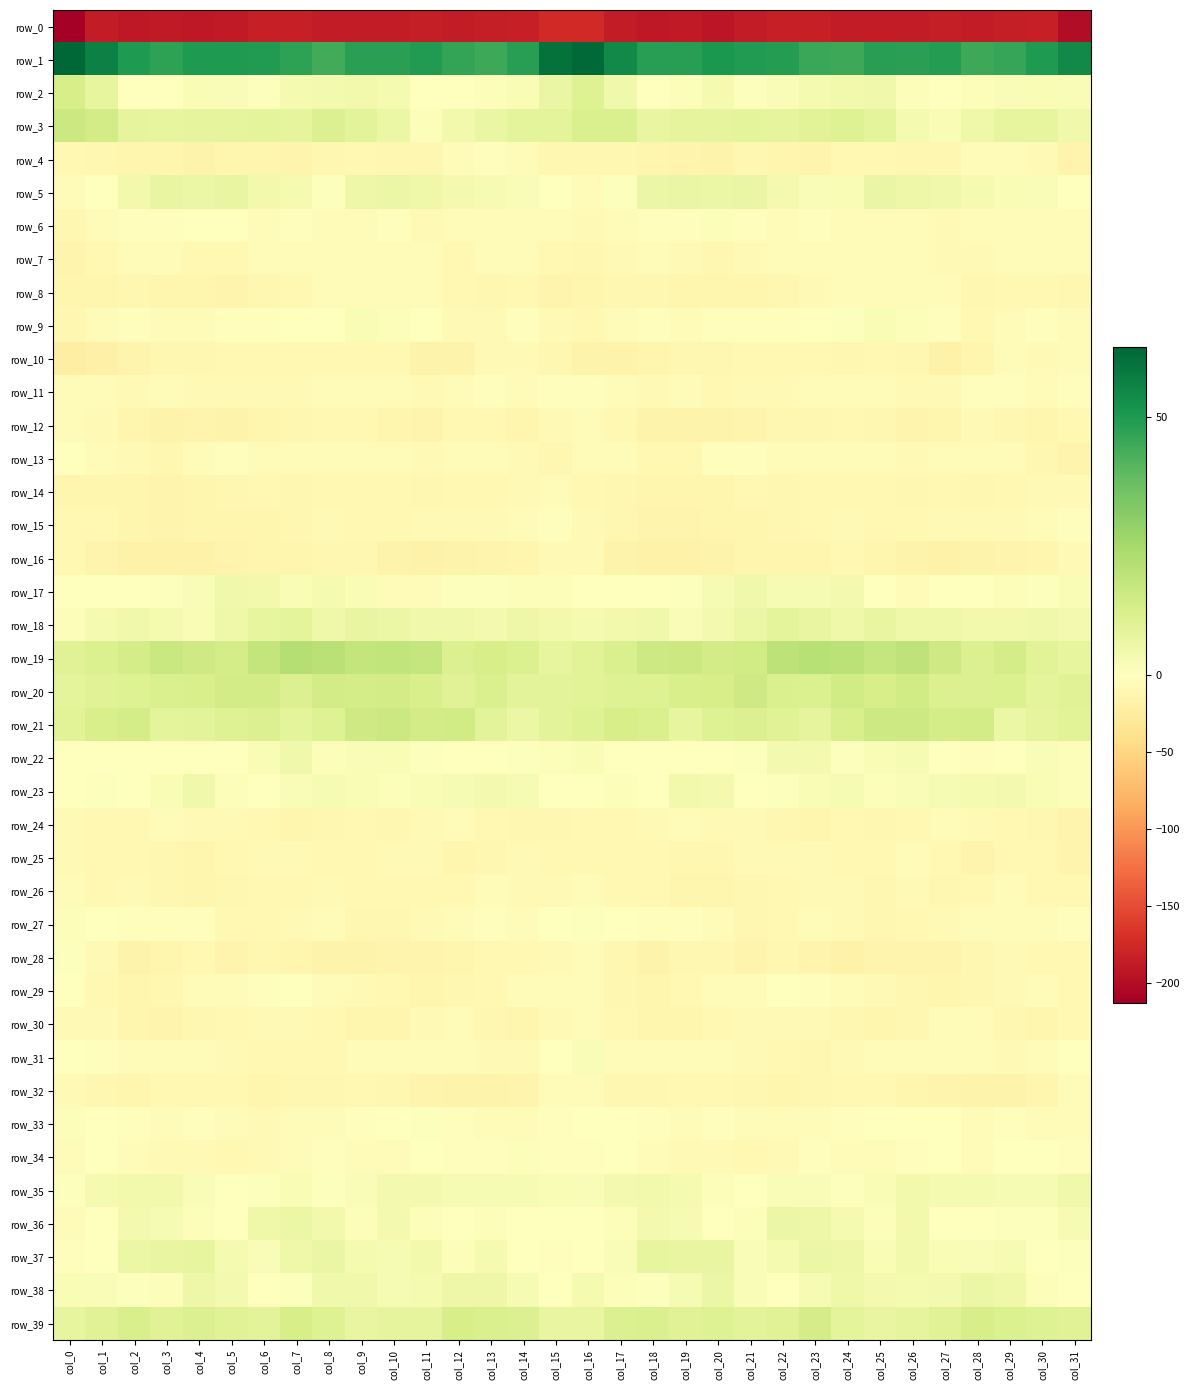

How many positive values does the row_2 series have?

28